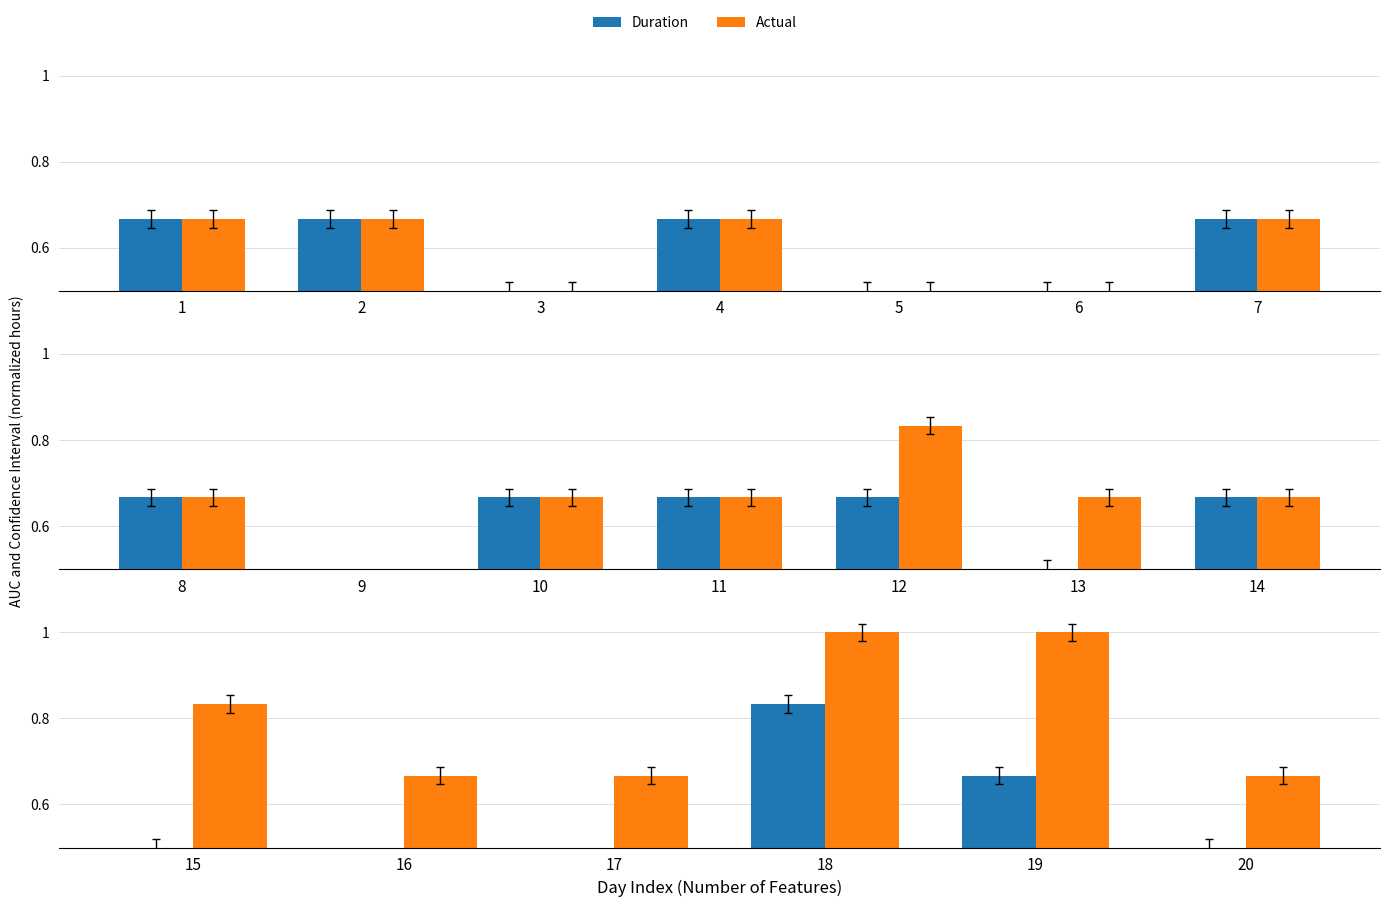

What is the lowest value of the Duration series?

0.3